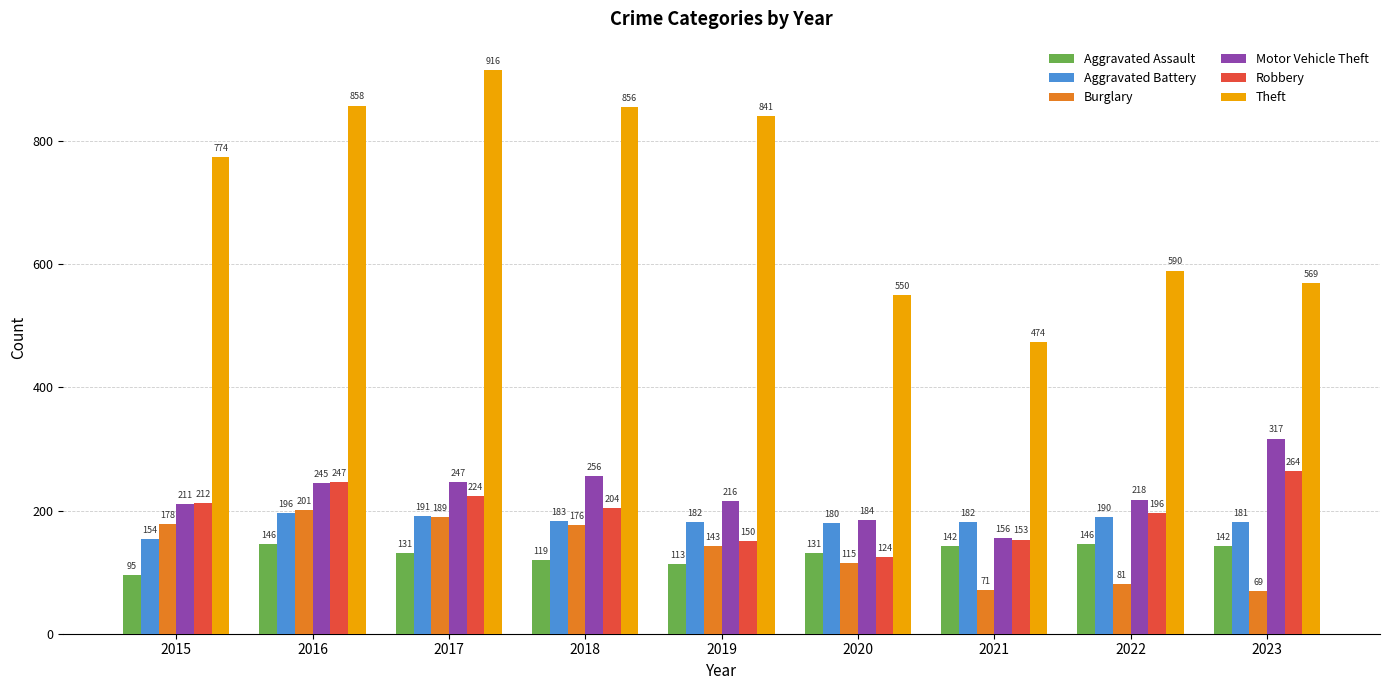

What is the sum of all Motor Vehicle Theft values?

2050